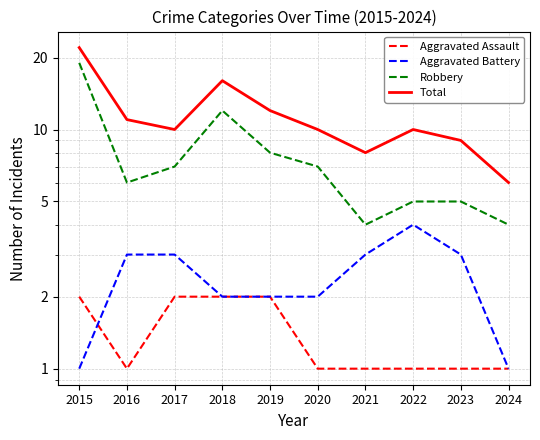

What are all the series names shown in the legend?

Aggravated Assault, Aggravated Battery, Robbery, Total